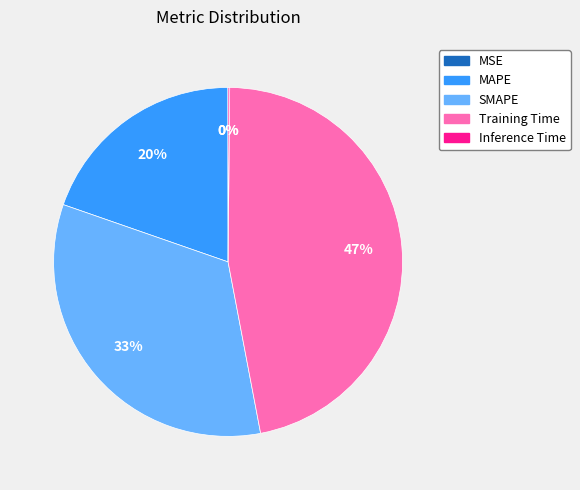

Is there a majority slice in this chart?

No